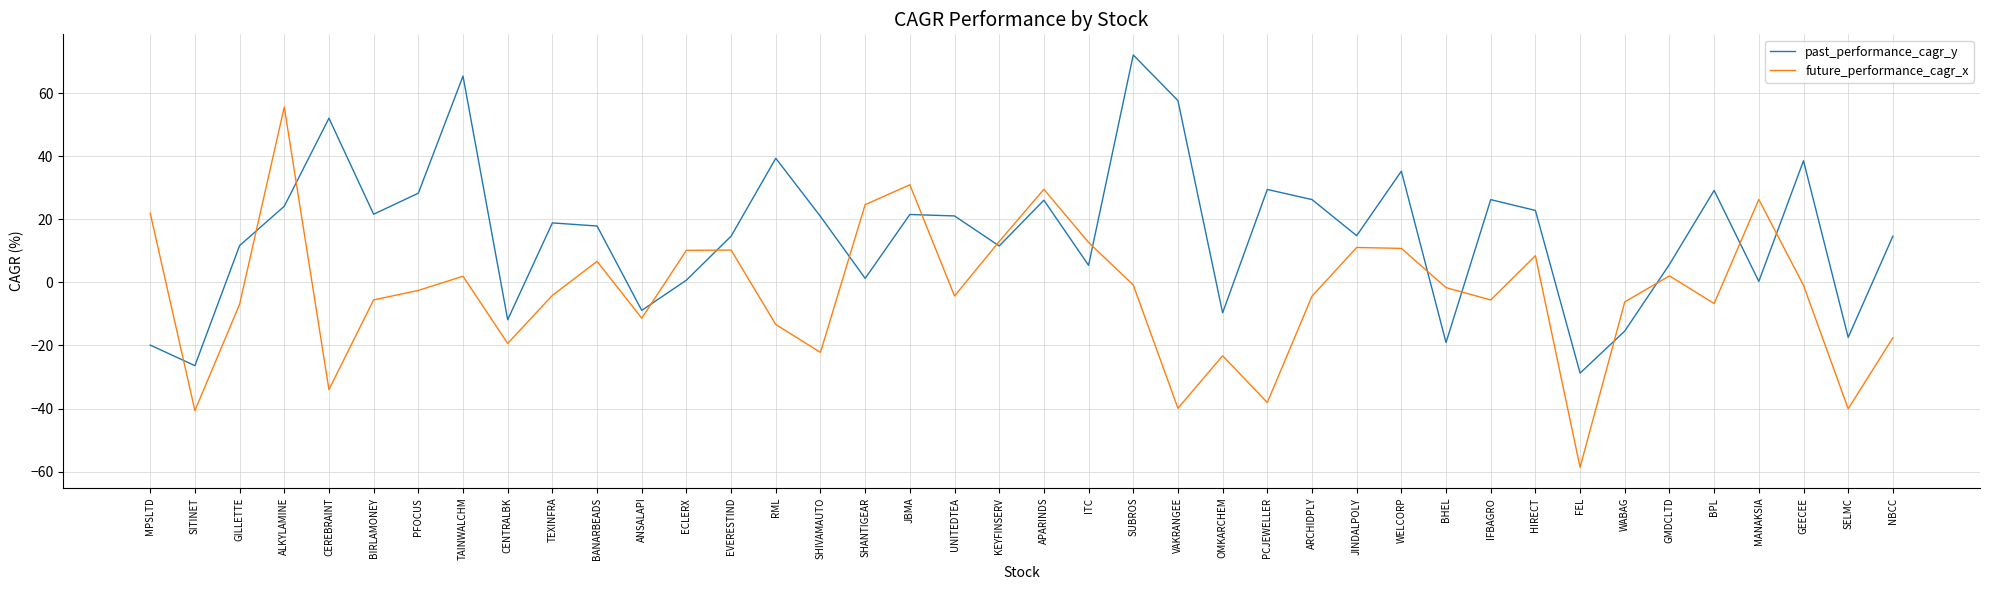

True or false: past_performance_cagr_y has a value of 43.3 at SUBROS.

False